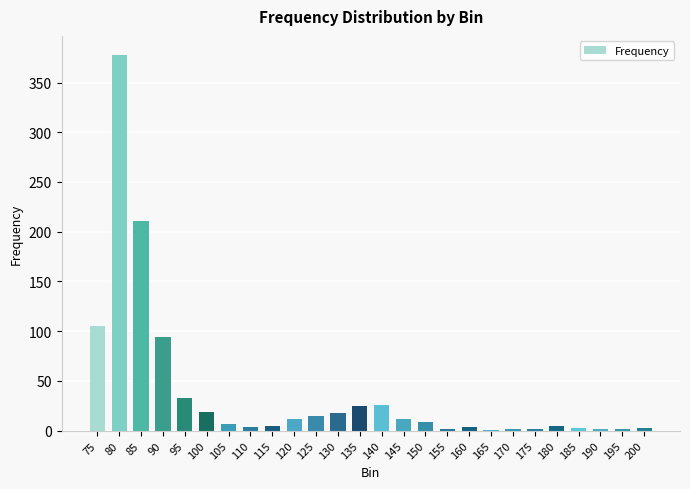

The chart shows a value of 2 at 190. True or false?

True